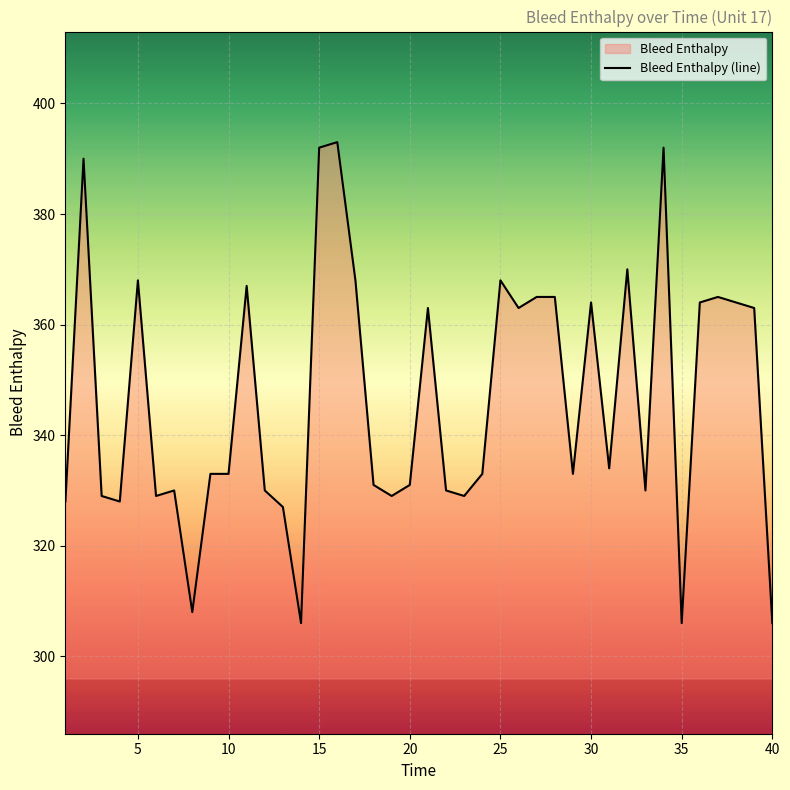

The value at 20 is 331. True or false?

True